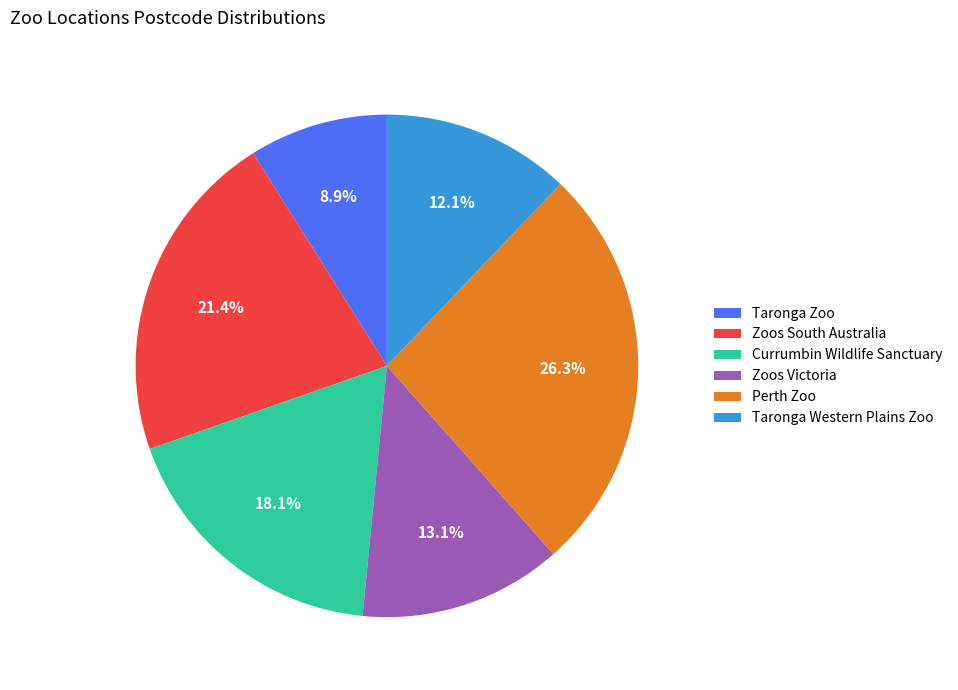

What percentage is the Perth Zoo slice, to the nearest percent?

26%